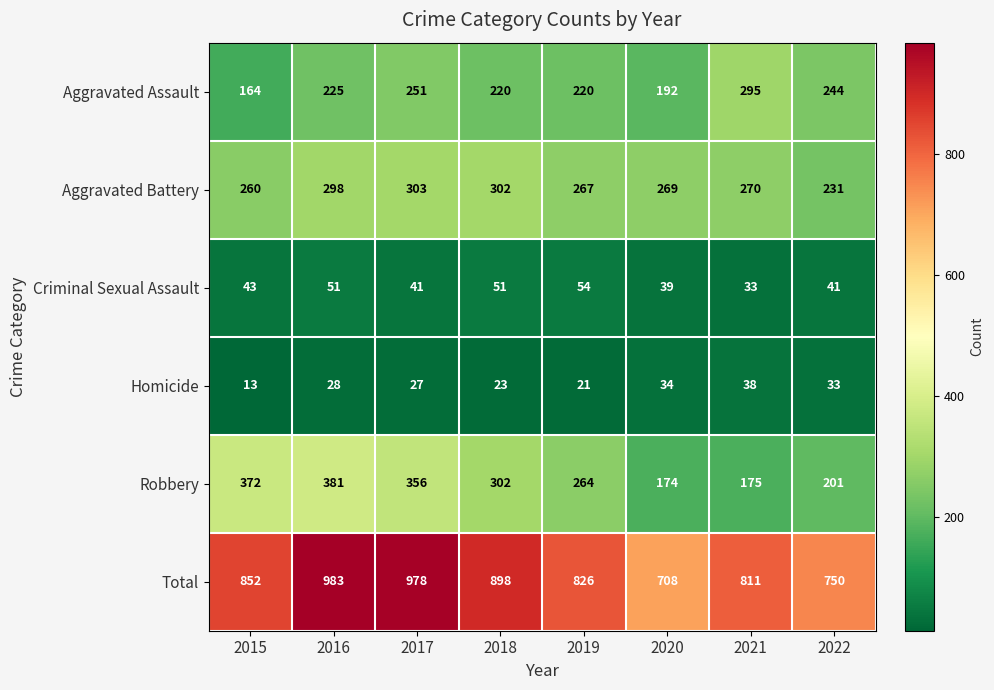

What is the approximate value of Total at 2018?

898